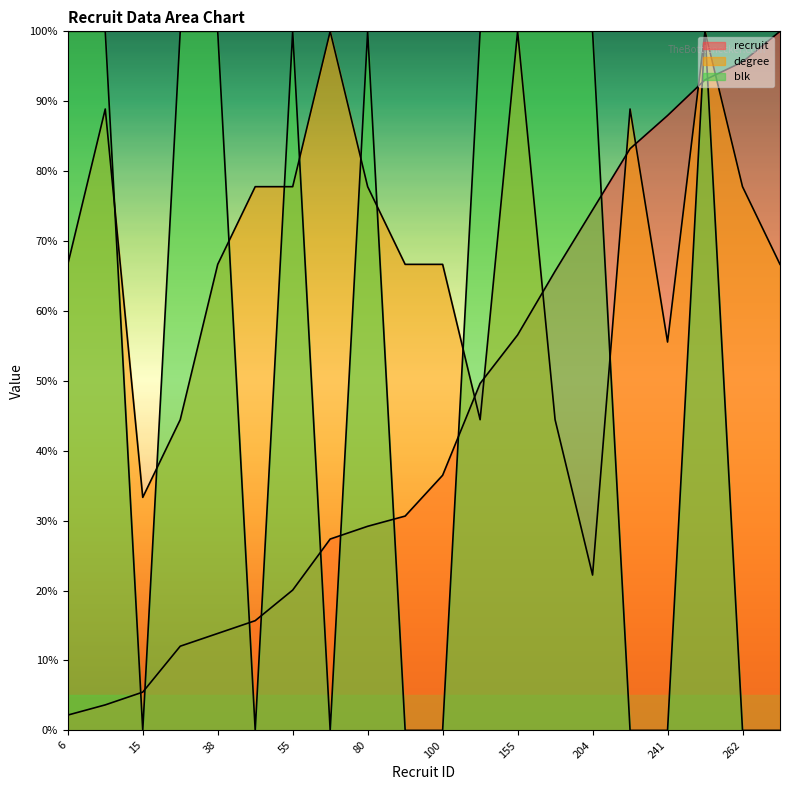

How many interior local valleys does the blk series have?

3